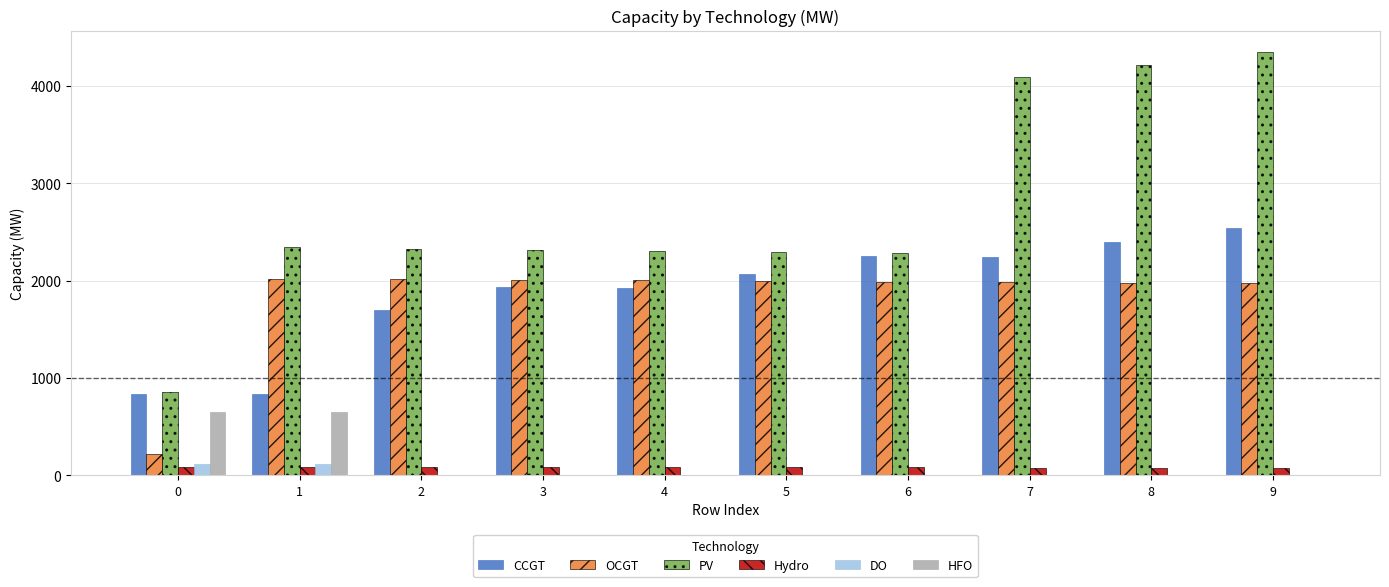

Between 3 and 9, which series saw the biggest shift?

PV